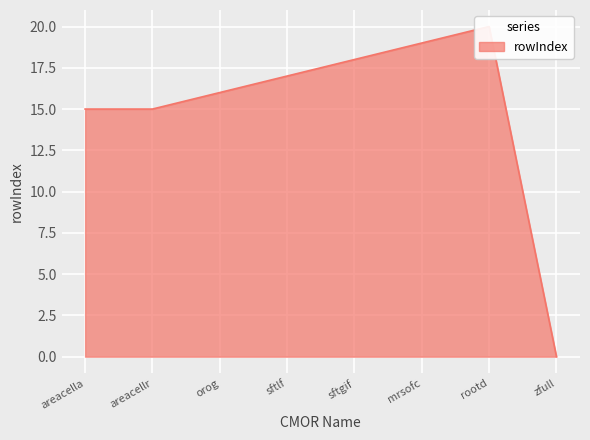

Reading left to right, list all the values displayed in this chart.

15	15	16	17	18	19	20	0